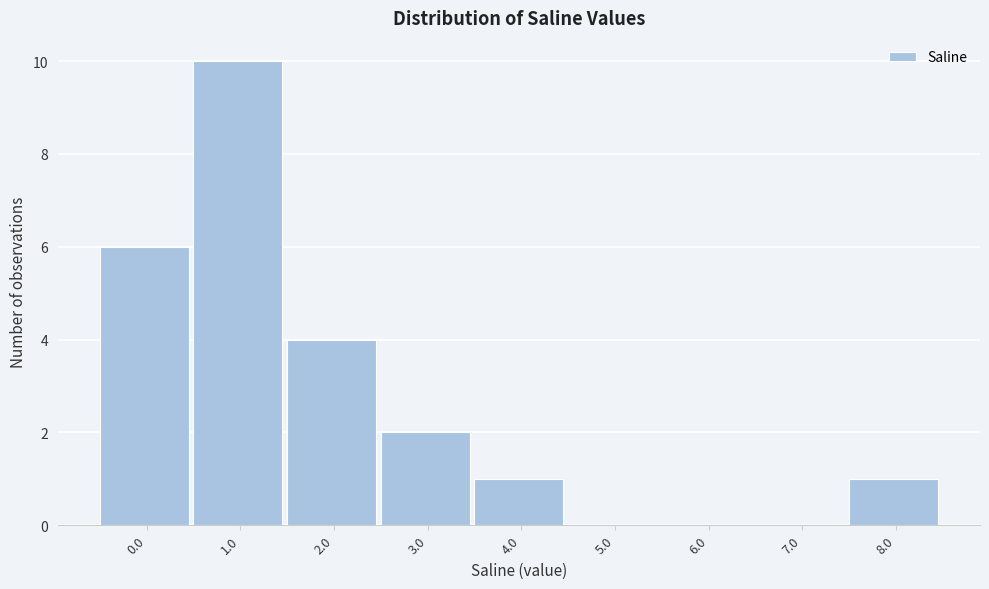

Reading left to right, what are all the values shown in this chart?

0.0=6	1.0=10	2.0=4	3.0=2	4.0=1	5.0=0	6.0=0	7.0=0	8.0=1